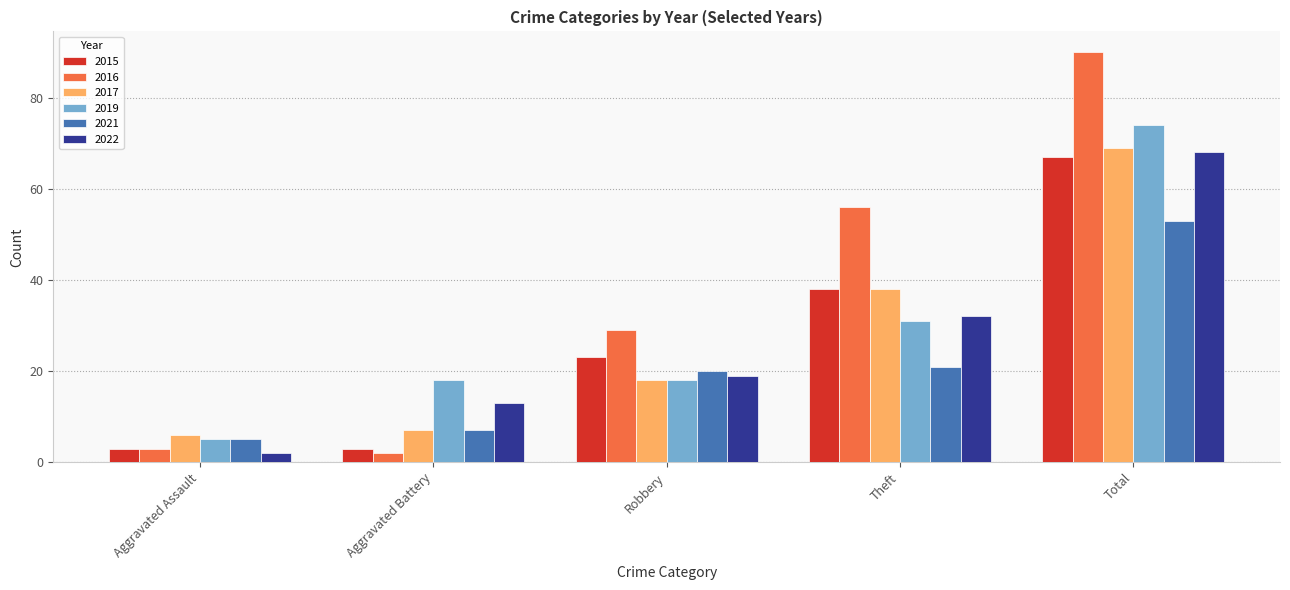

Which series changed the most between Theft and Total?

2019